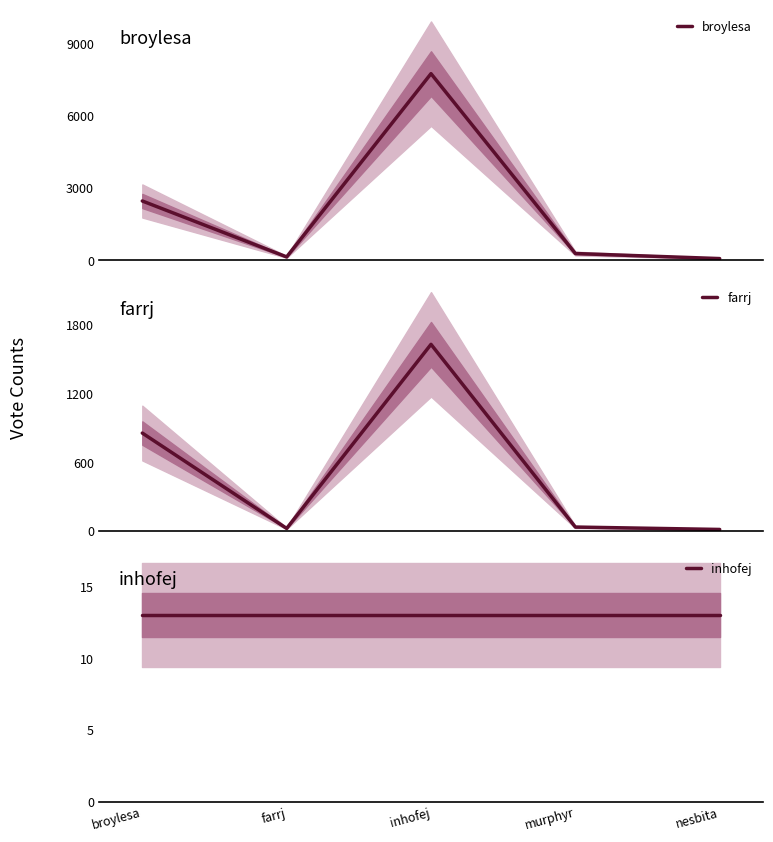

What is the average value of the farrj series?

510